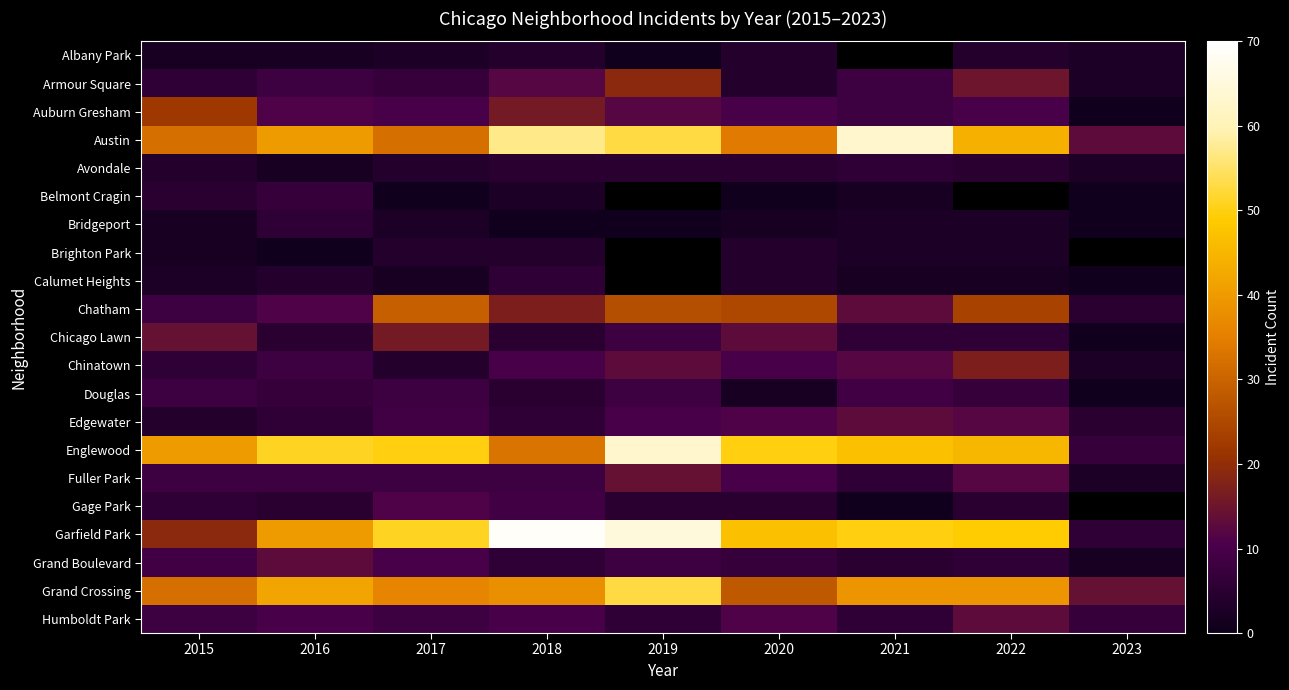

What is the average value of the Englewood series?

42.9